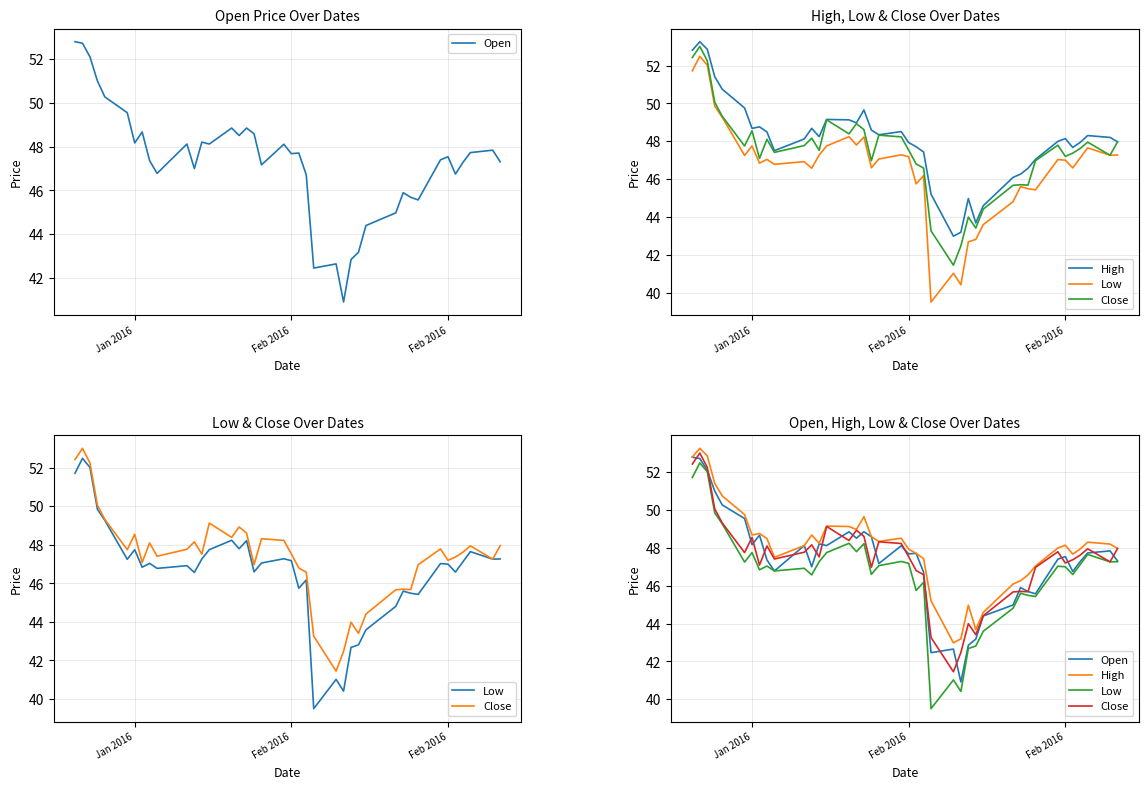

At how many categories does at least one series exceed 43?

39